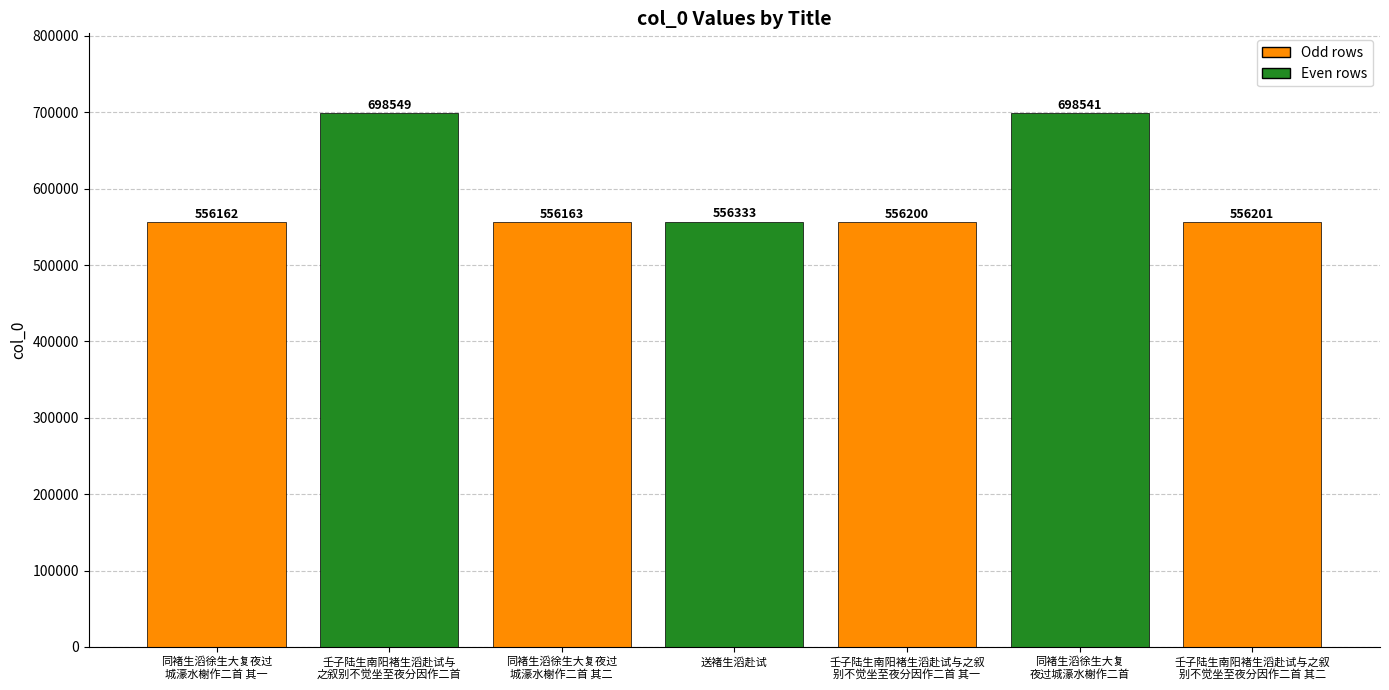

What is the sum of the values at 壬子陆生南阳褚生滔赴试与
之叙别不觉坐至夜分因作二首 and 同褚生滔徐生大复夜过
城濠水榭作二首 其二?

1254712